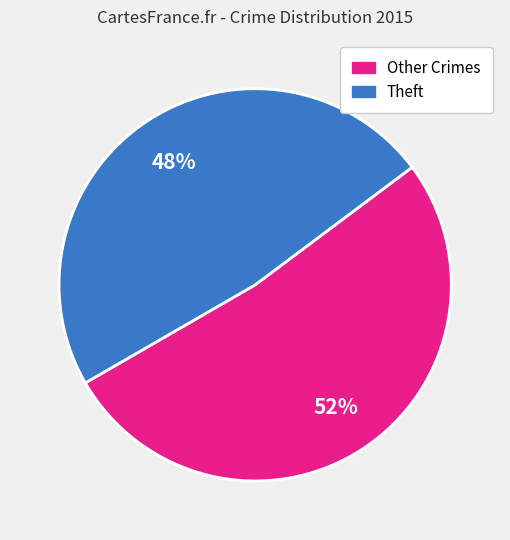

To the nearest percent, what is the average slice percentage?

50%